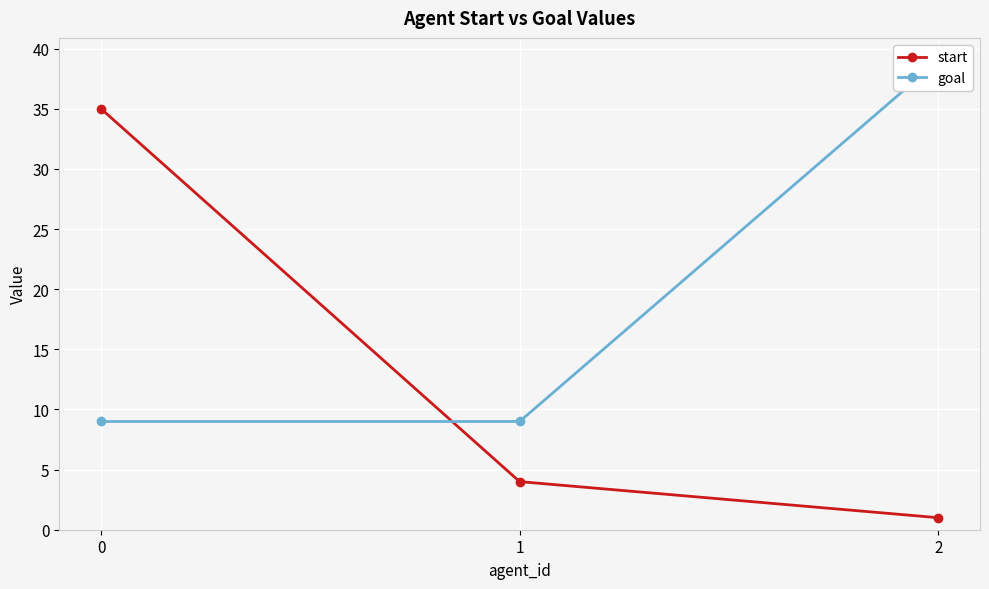

What is the difference between the maximum and minimum values in the goal series?

30